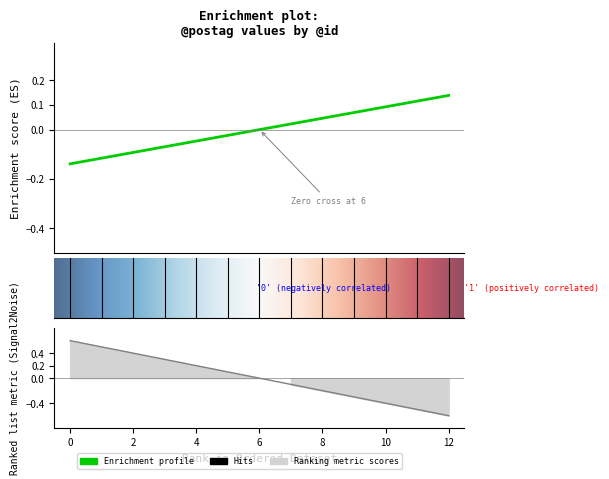

The chart shows a value of -0.0 at 4. True or false?

False